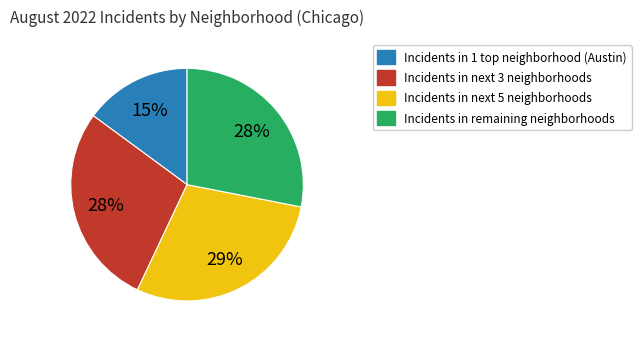

To the nearest percent, what is the difference between the largest and smallest slice percentages?

14%